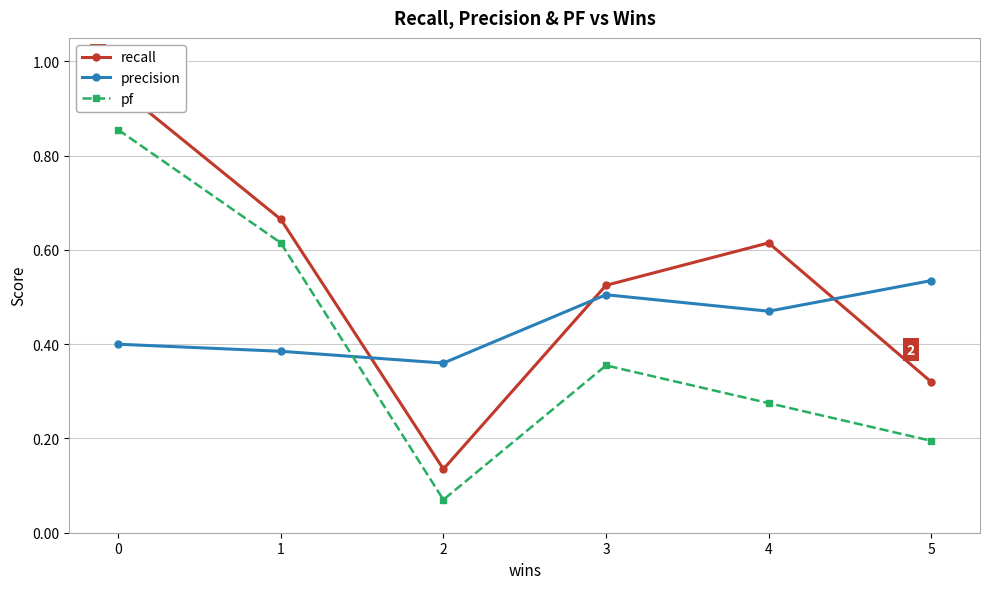

Reading left to right, what are all the values shown in this chart?

recall: 0.9	0.7	0.1	0.5	0.6	0.3
precision: 0.4	0.4	0.4	0.5	0.5	0.5
pf: 0.9	0.6	0.1	0.4	0.3	0.2